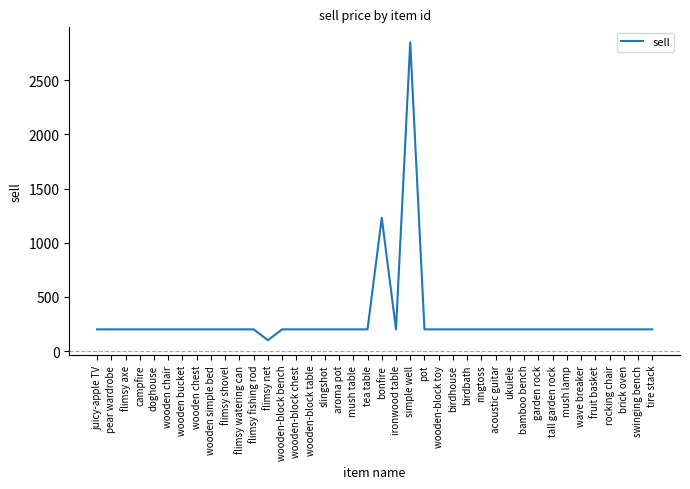

The chart shows a value of 200 at wooden-block bench. True or false?

True